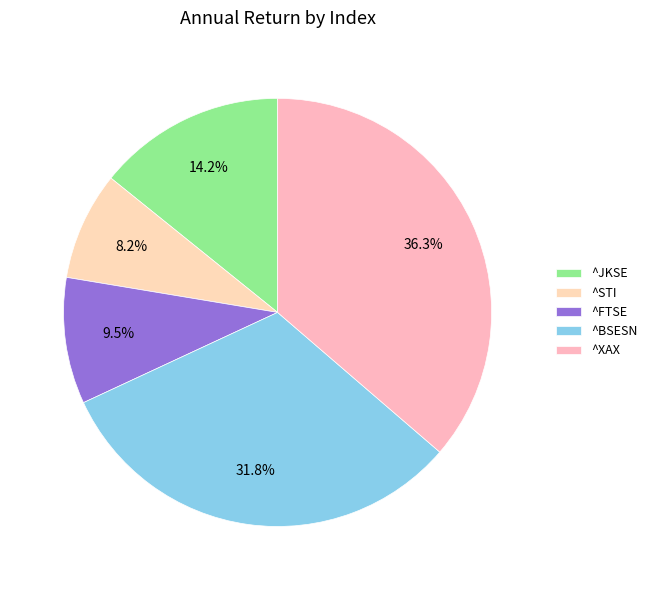

Do ^FTSE and ^XAX together represent more than half of the pie?

No